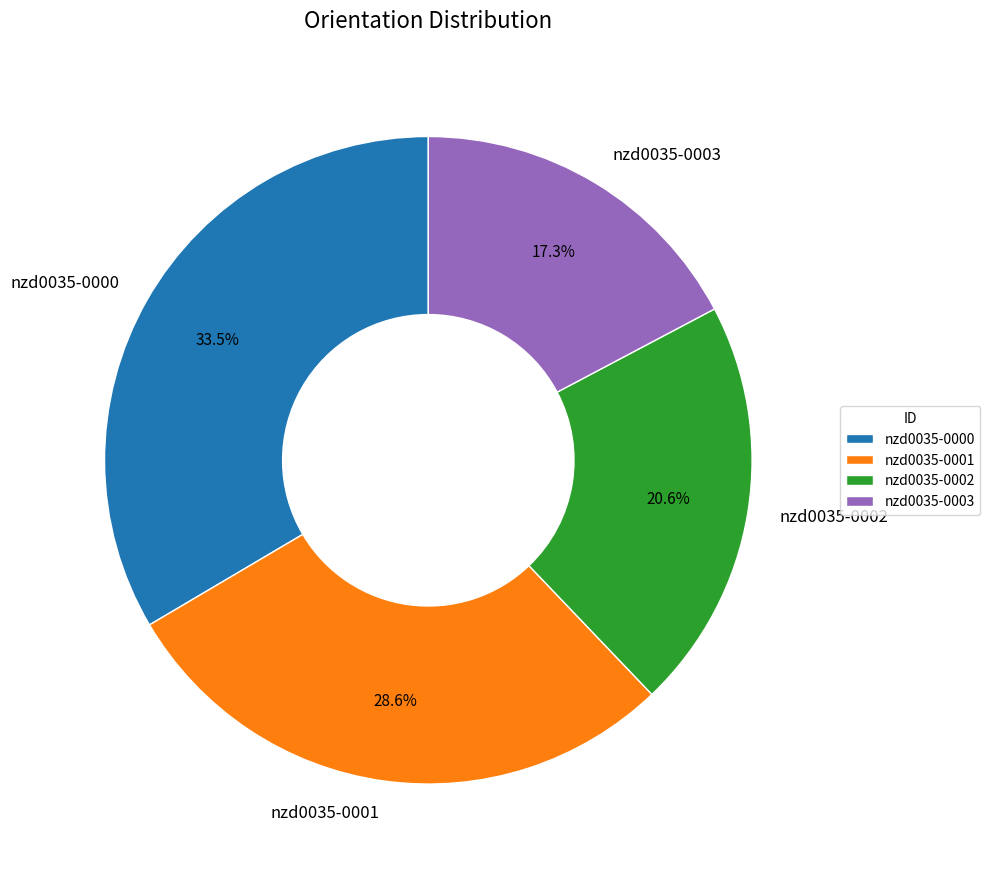

What percentage is NOT represented by nzd0035-0002?

79.4%